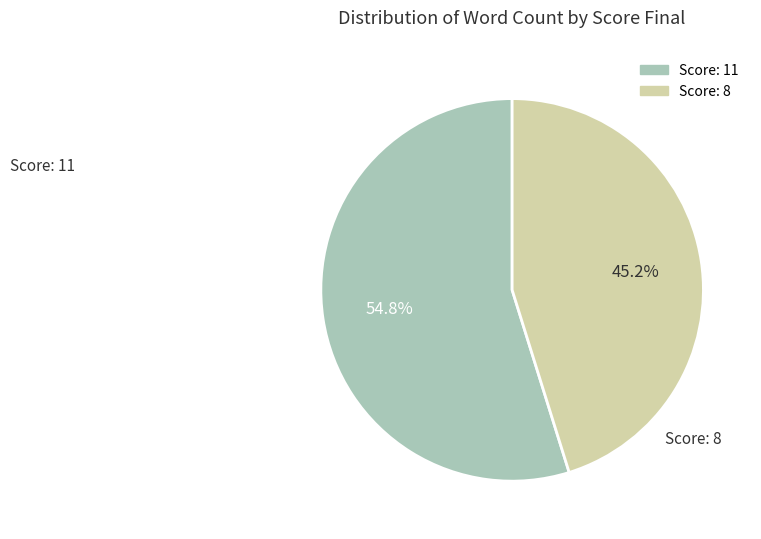

Count the number of slices in the pie.

2